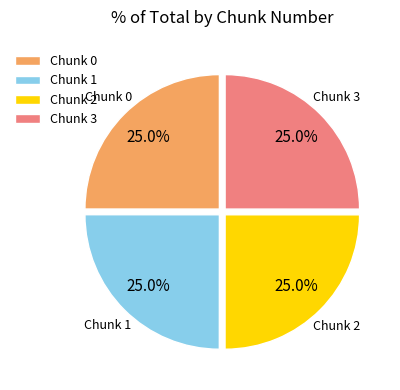

What portion of the pie excludes Chunk 3?

75.0%